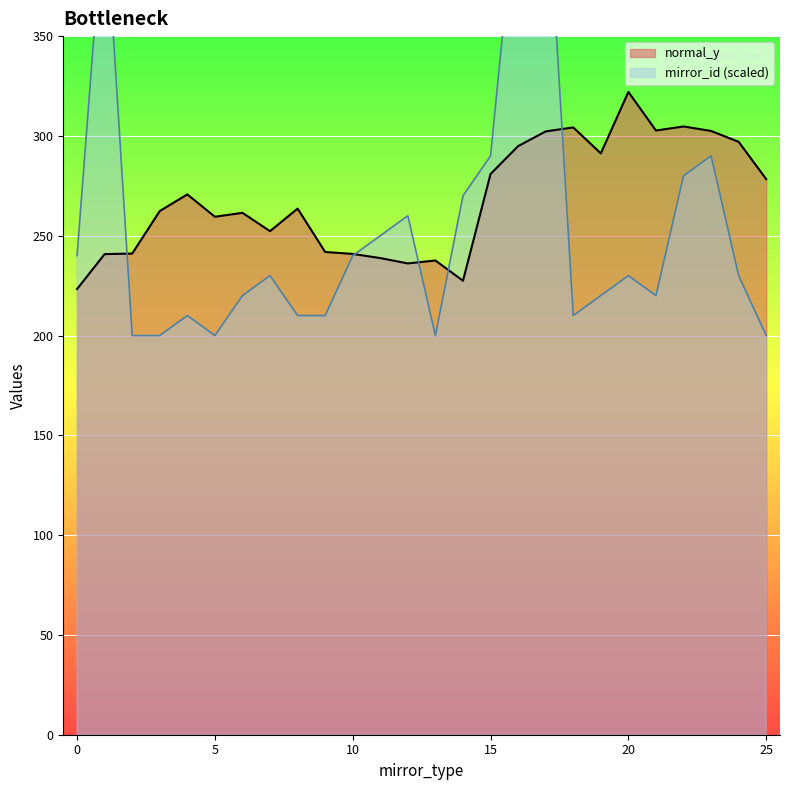

The value of normal_y at 20 is 545.2. True or false?

False